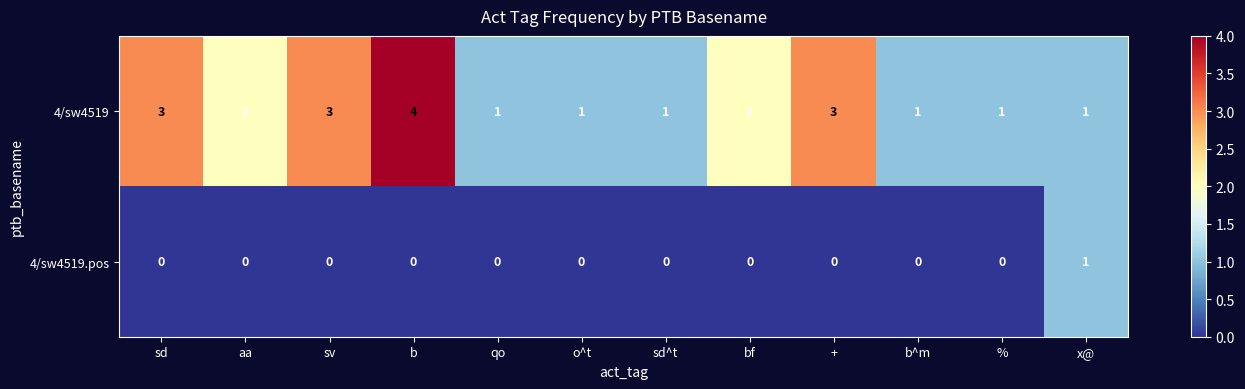

Reading right to left, transcribe all the data shown in this chart.

4/sw4519: x@=1	%=1	b^m=1	+=3	bf=2	sd^t=1	o^t=1	qo=1	b=4	sv=3	aa=2	sd=3
4/sw4519.pos: x@=1	%=0	b^m=0	+=0	bf=0	sd^t=0	o^t=0	qo=0	b=0	sv=0	aa=0	sd=0